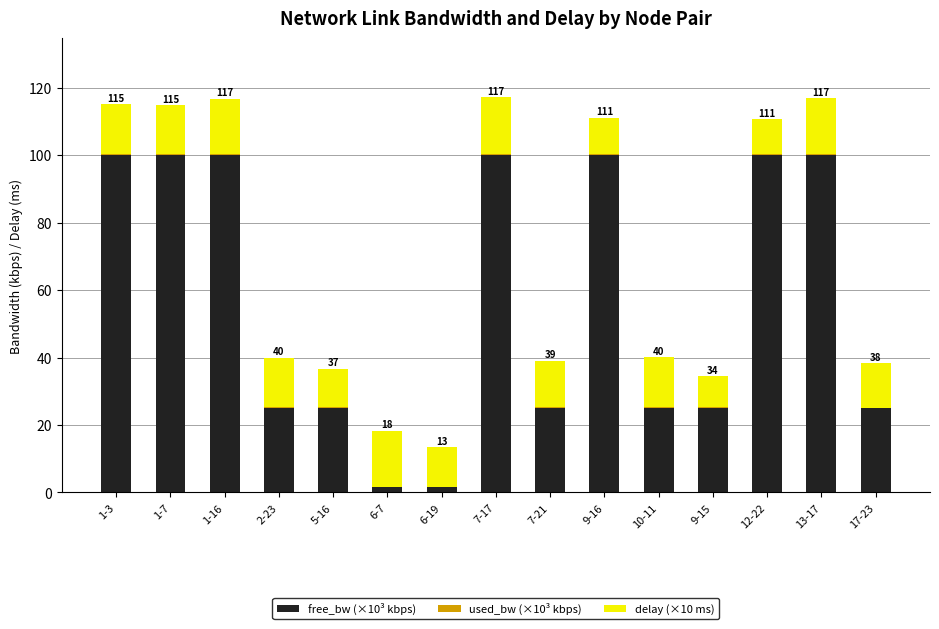

What is the maximum value for free_bw (×10³ kbps)?

100.0